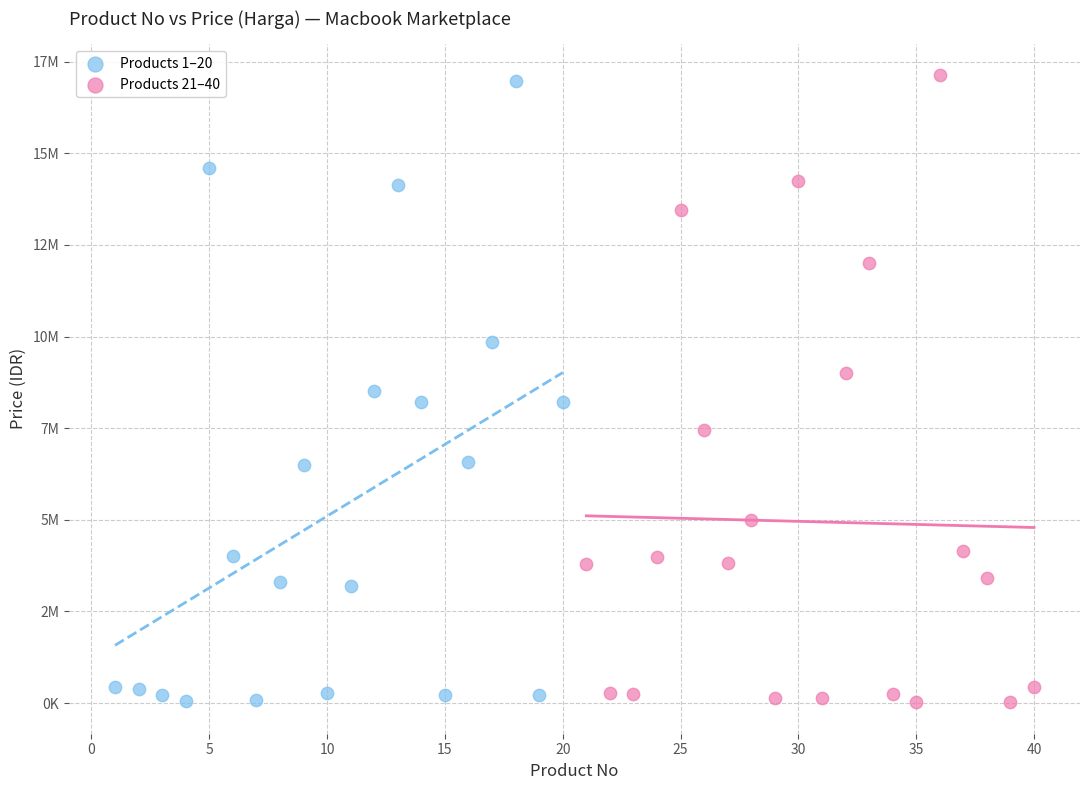

What are all the series names shown in the legend?

Products 1–20, Products 21–40